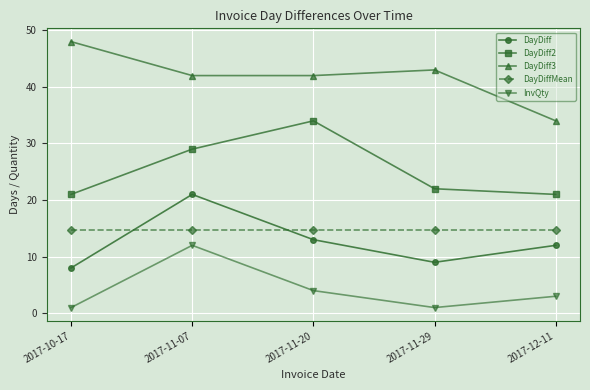

Which category has the highest value across all series?

2017-10-17